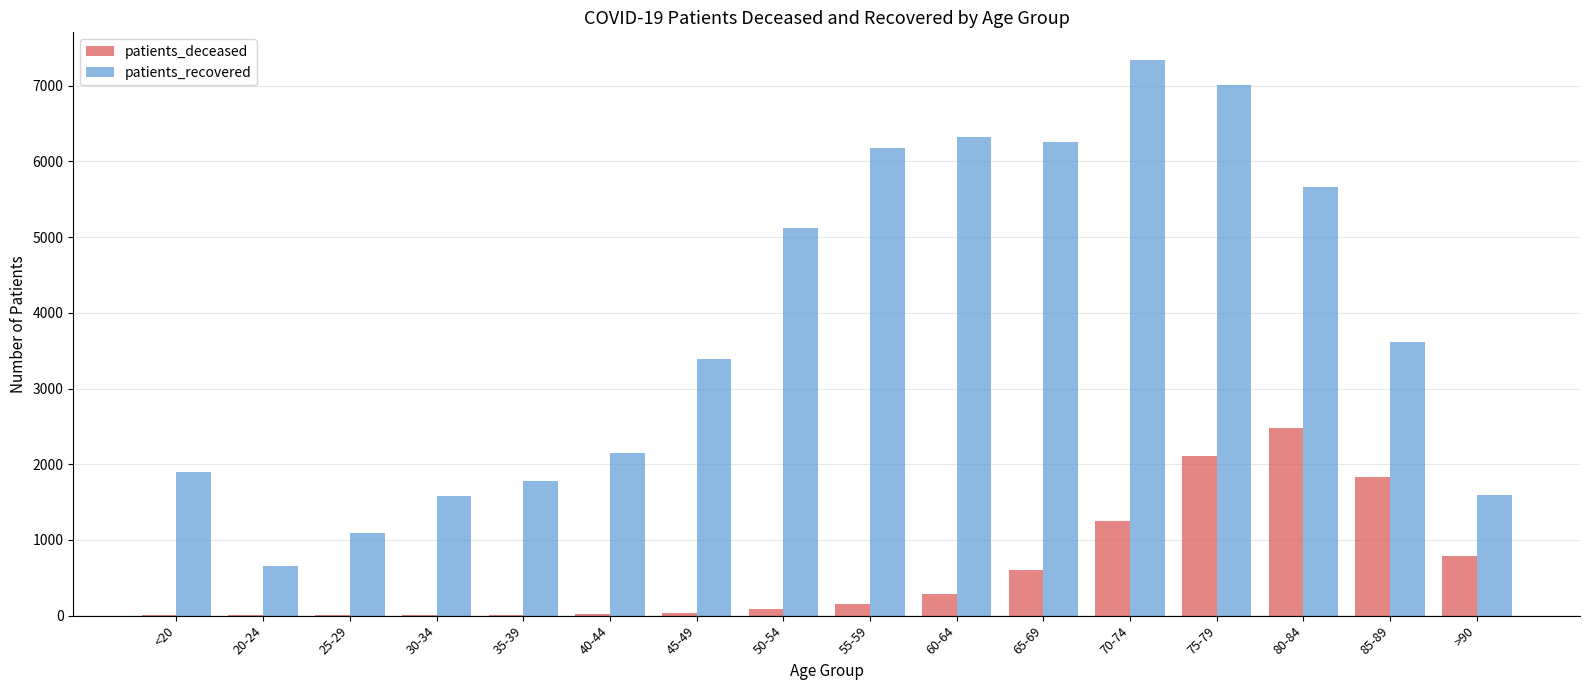

Is it true that patients_deceased equals 283 at >90?

False